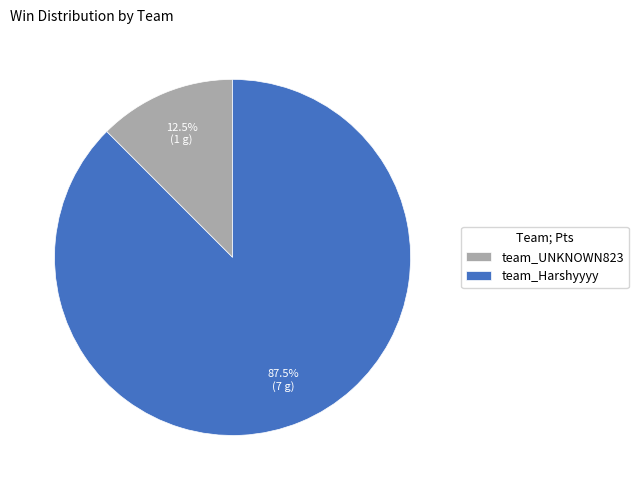

Which slice represents more than half of the pie?

team_Harshyyyy